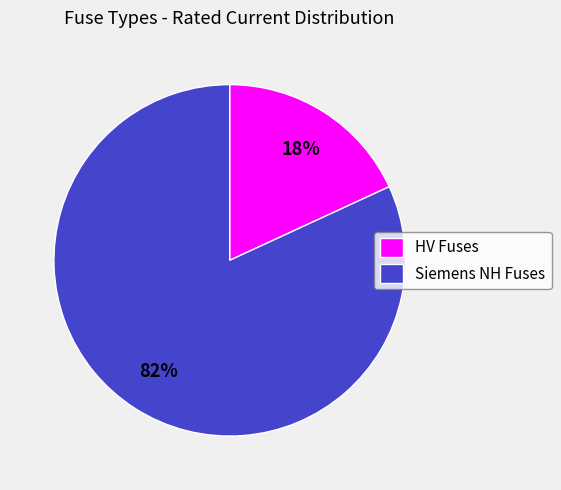

To the nearest percent, what portion does Siemens NH Fuses represent?

82%